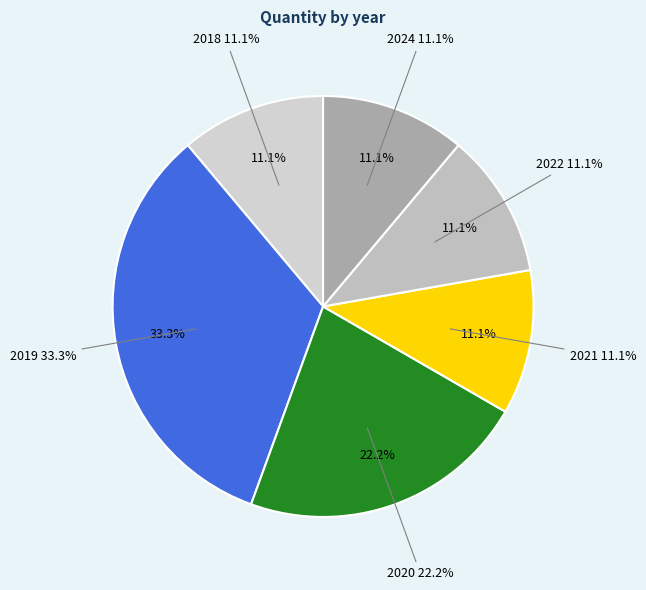

Does 2023 represent more than half of the total?

No